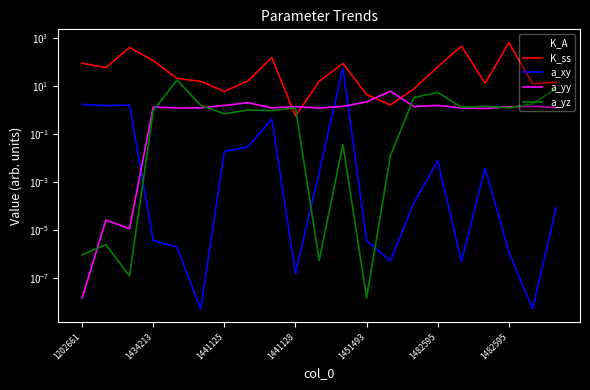

Is it true that K_A equals 1.9 at 1202661?

False